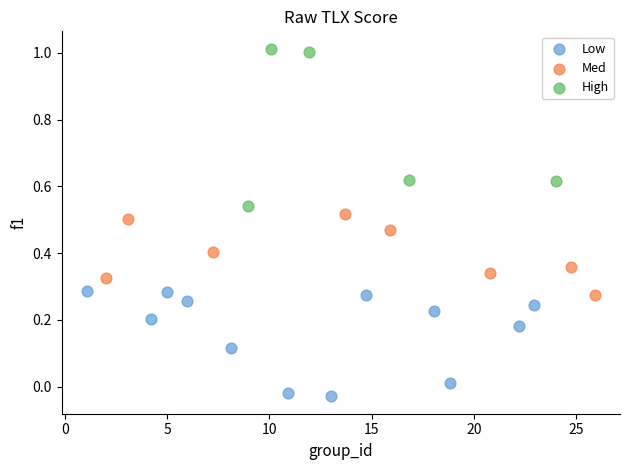

Which series reaches the maximum Y coordinate?

High